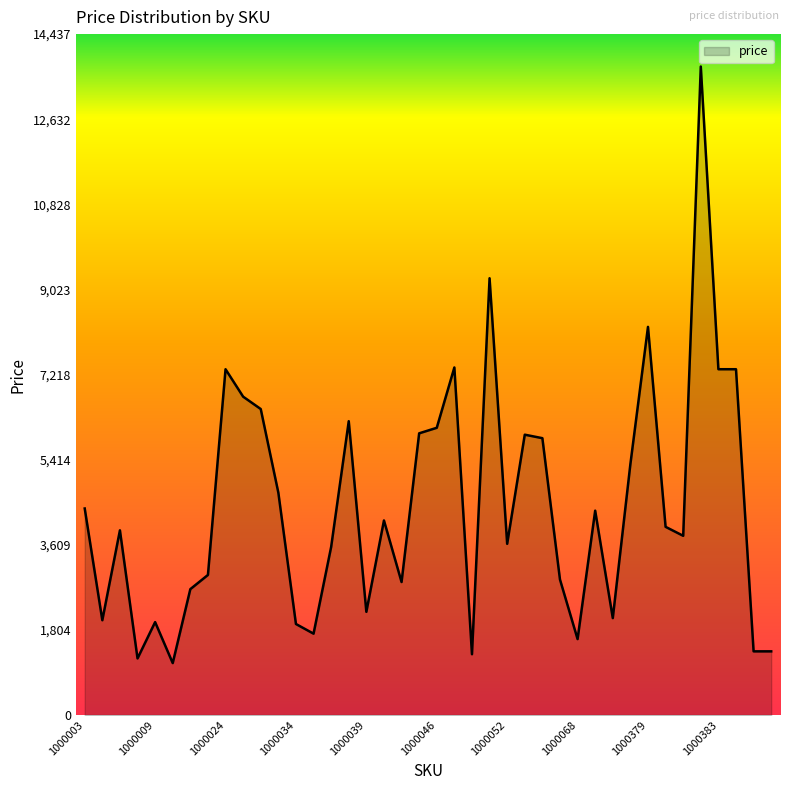

What is the smallest value displayed?

1101